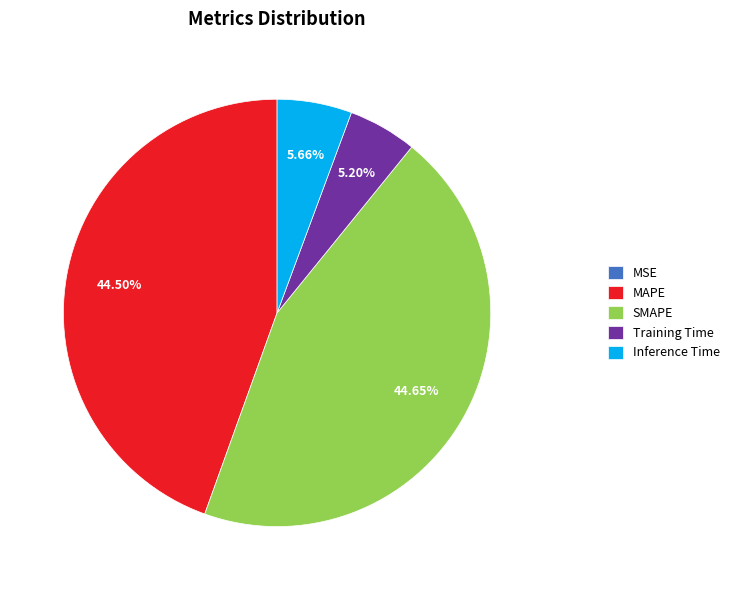

Is there a majority slice in this chart?

No